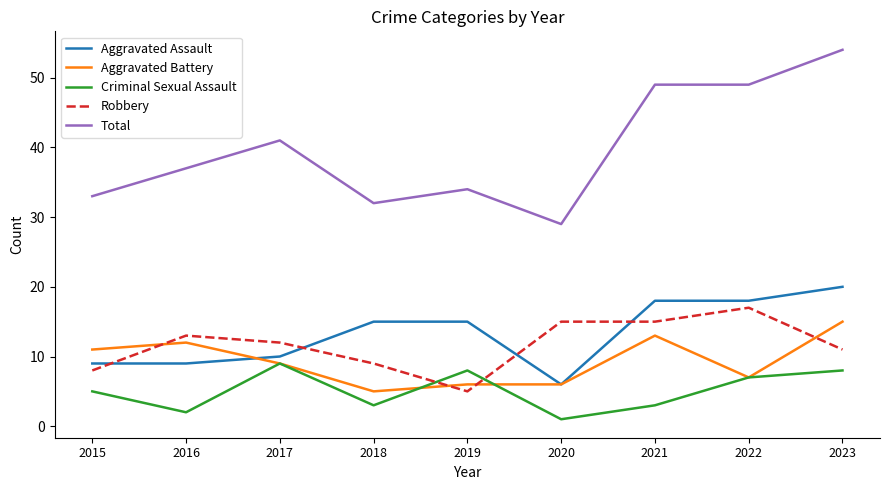

True or false: Total and Criminal Sexual Assault cross at least once.

False